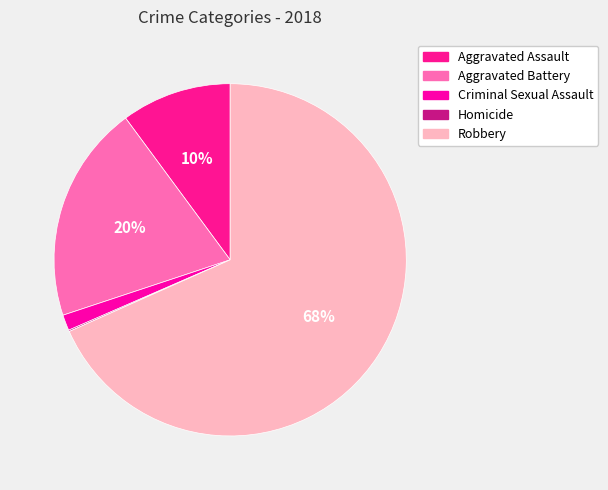

Is it true that Homicide is 0% of the pie?

True